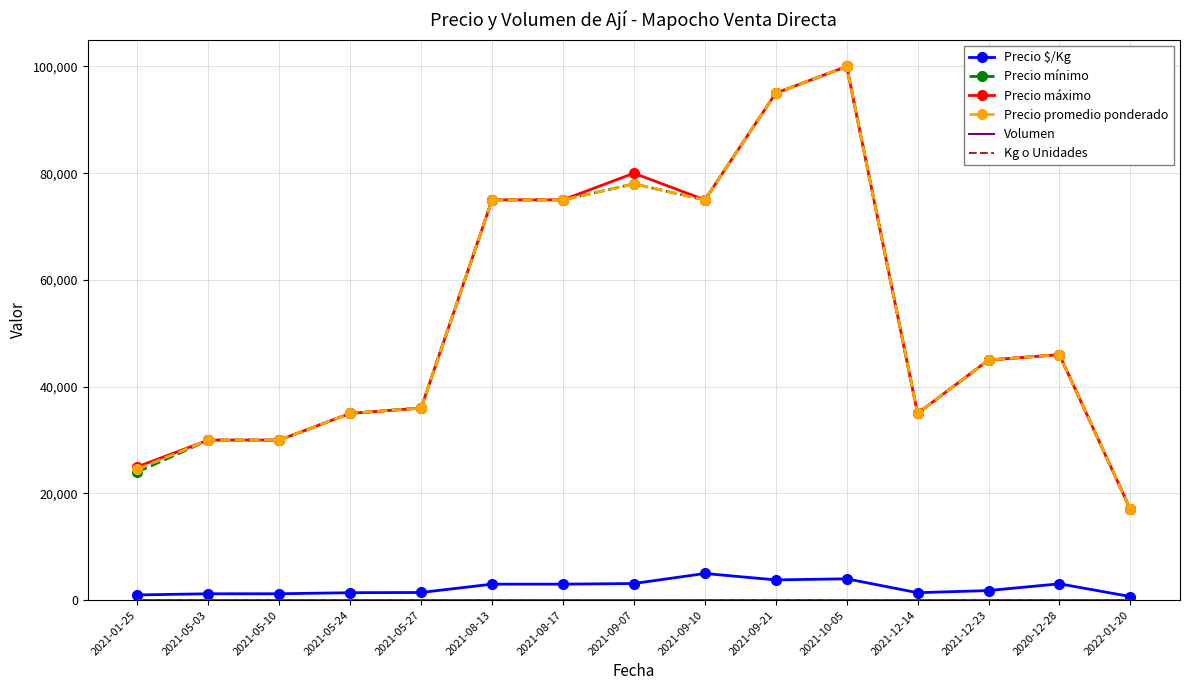

At which category is the sum across all series the highest?

2021-10-05